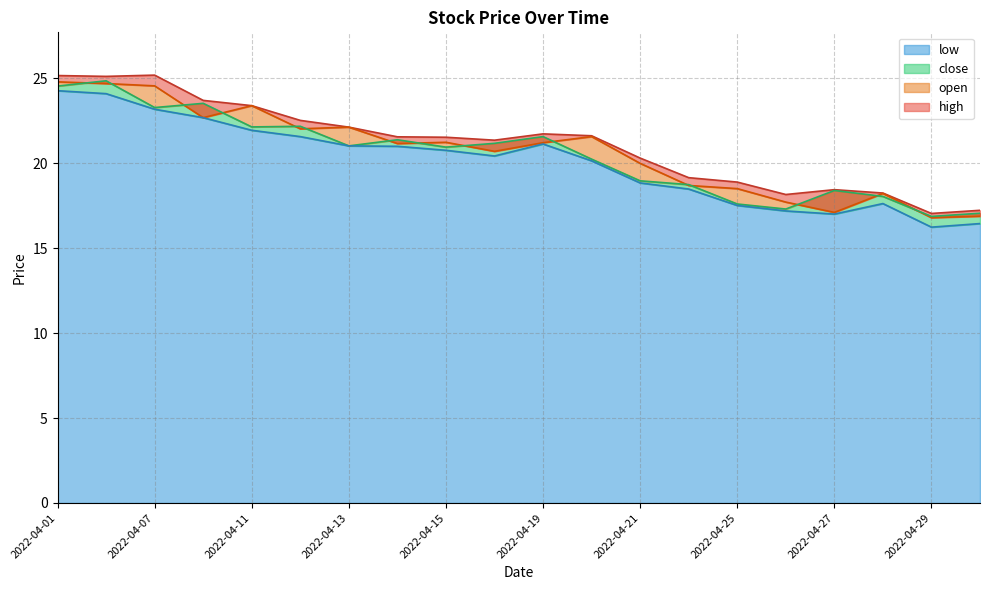

Rank the series at 2022-04-19 from lowest to highest value.

low, open, close, high